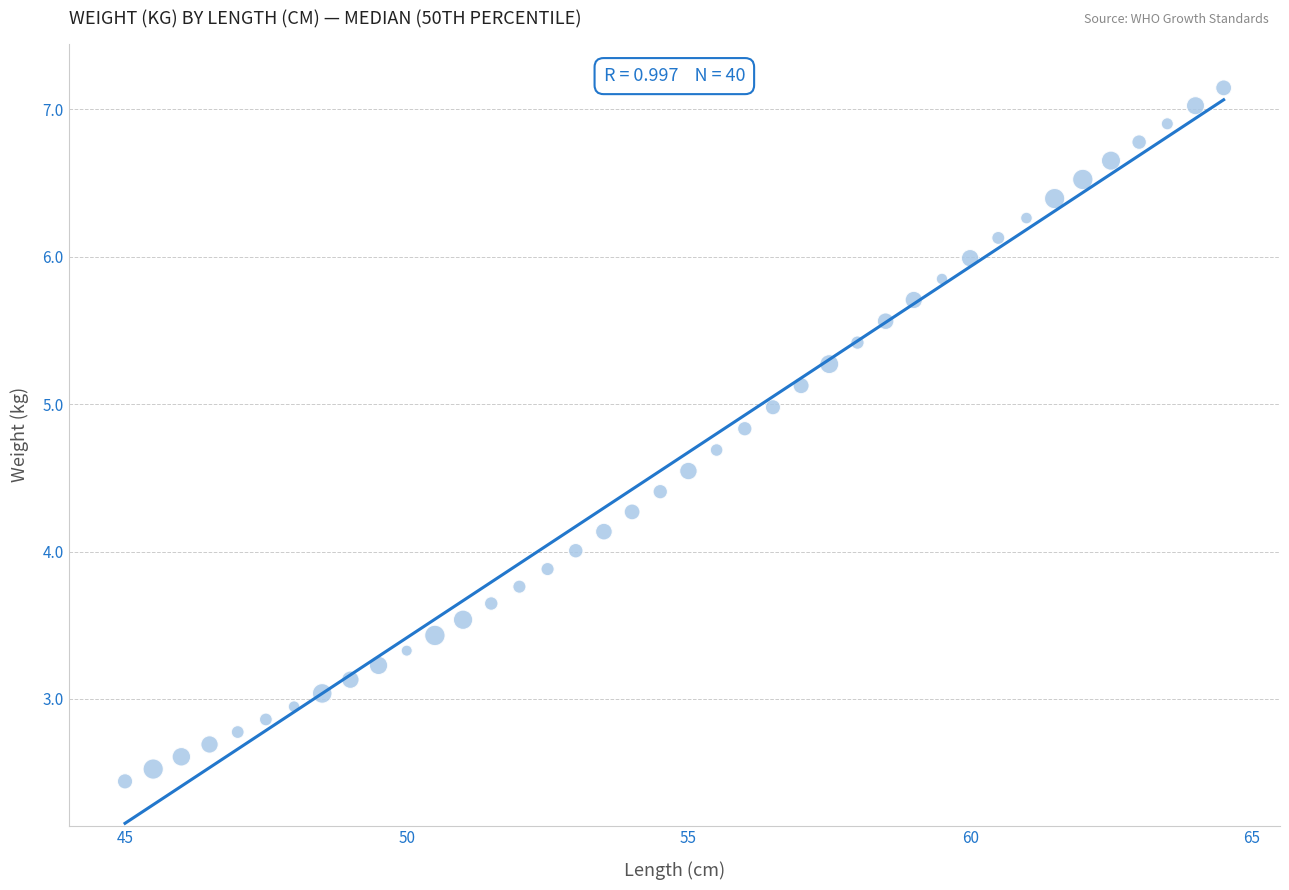

What is the range of X values (max minus min)?

19.5